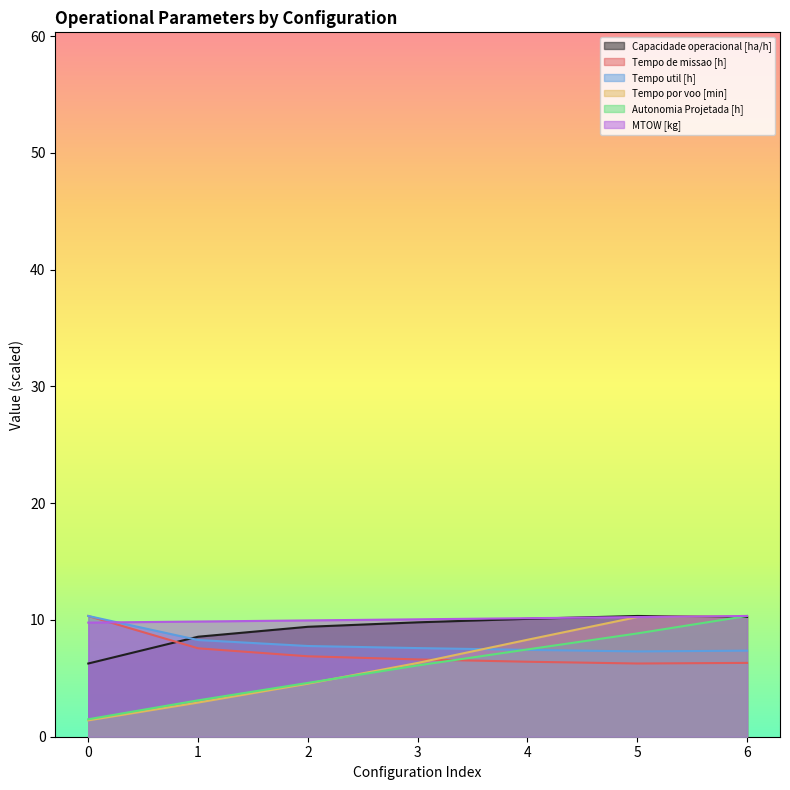

At which category is the sum across all series the highest?

6